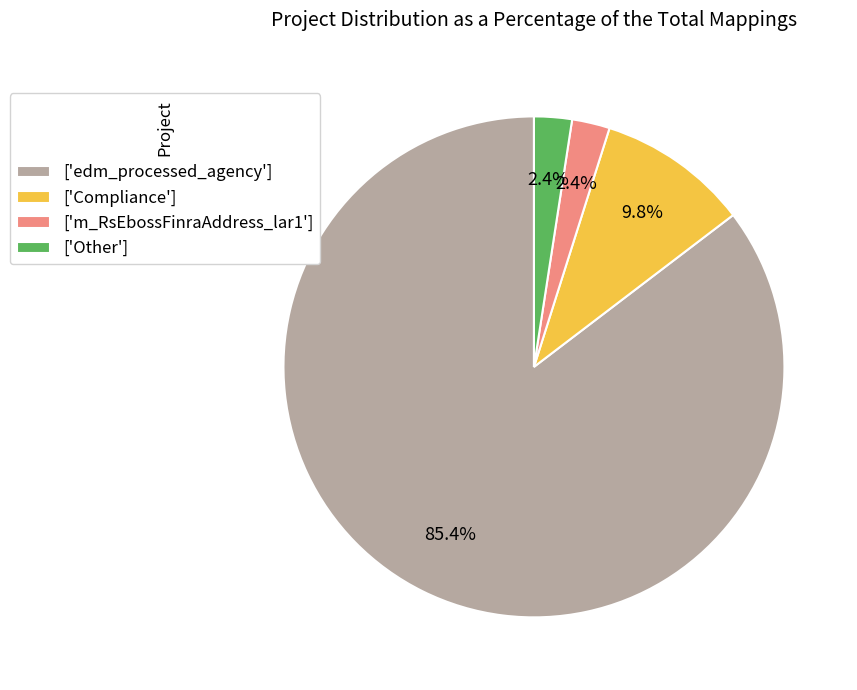

To the nearest percent, what is the difference between the largest and smallest slice percentages?

83%